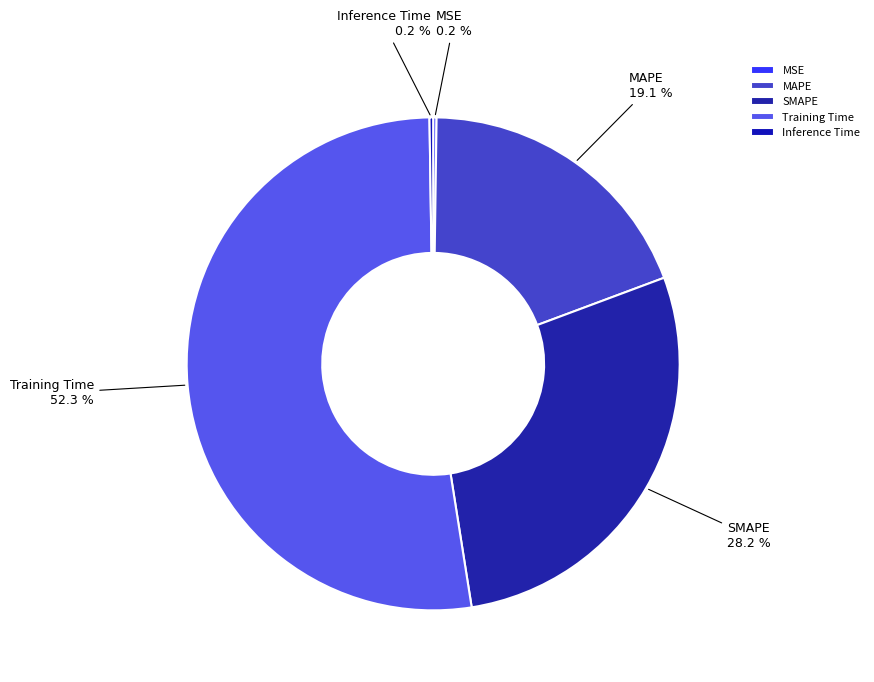

Combined, what portion of the pie is Training Time and MAPE?

71.4%